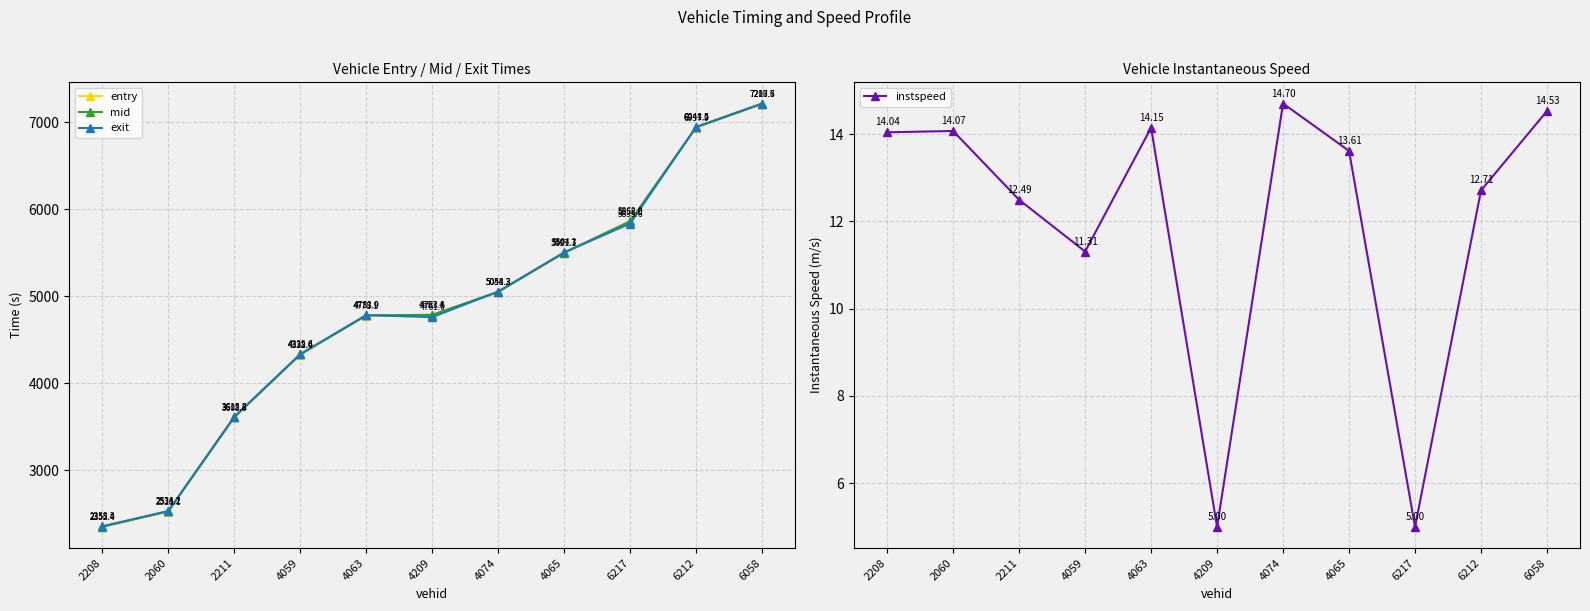

Is it true that mid equals 9101.6 at 6212?

False